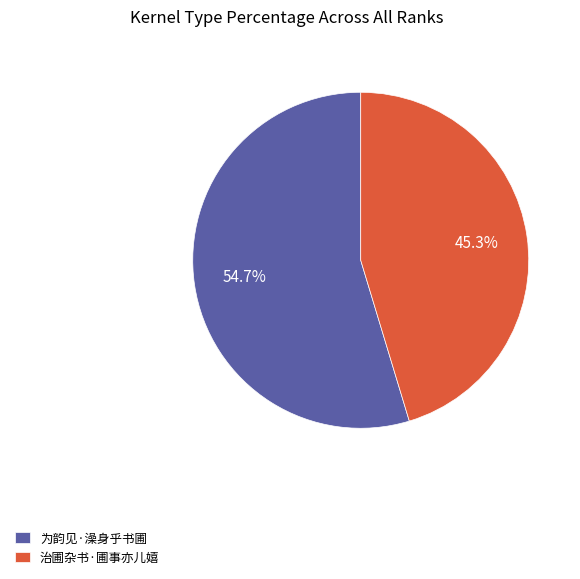

The 治圃杂书·圃事亦儿嬉 slice represents 34% of the pie. True or false?

False